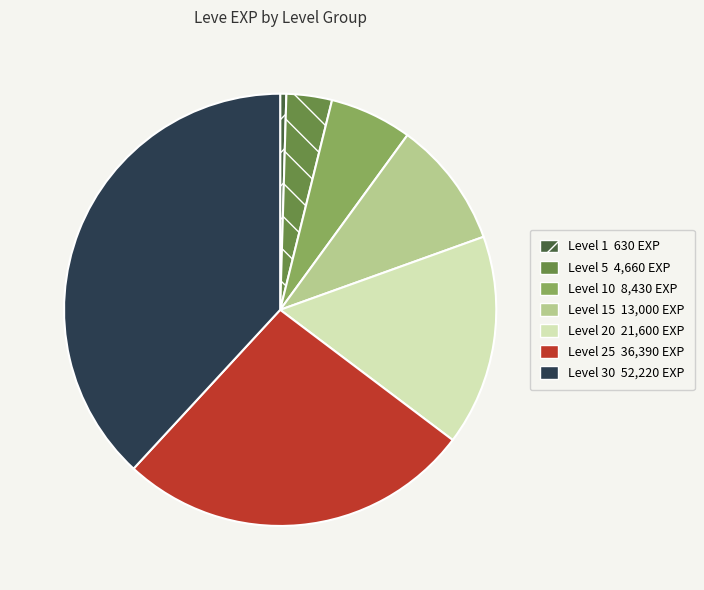

Is there a majority slice in this chart?

No